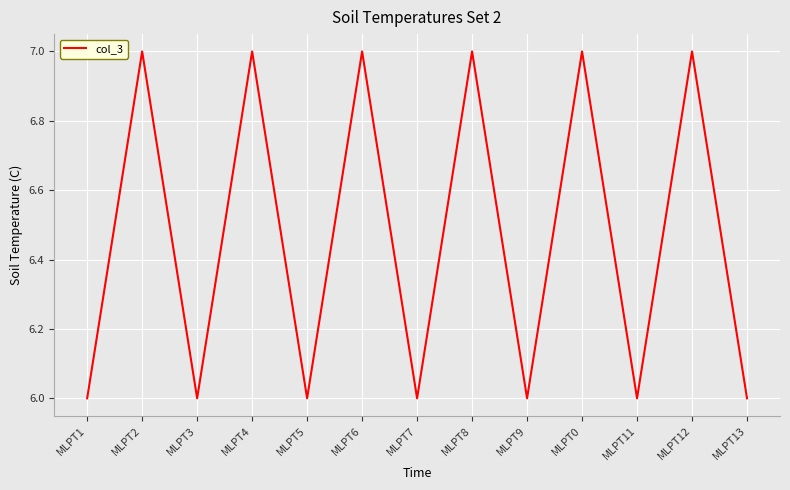

Between MLPT0 and MLPT1, which is larger?

MLPT0